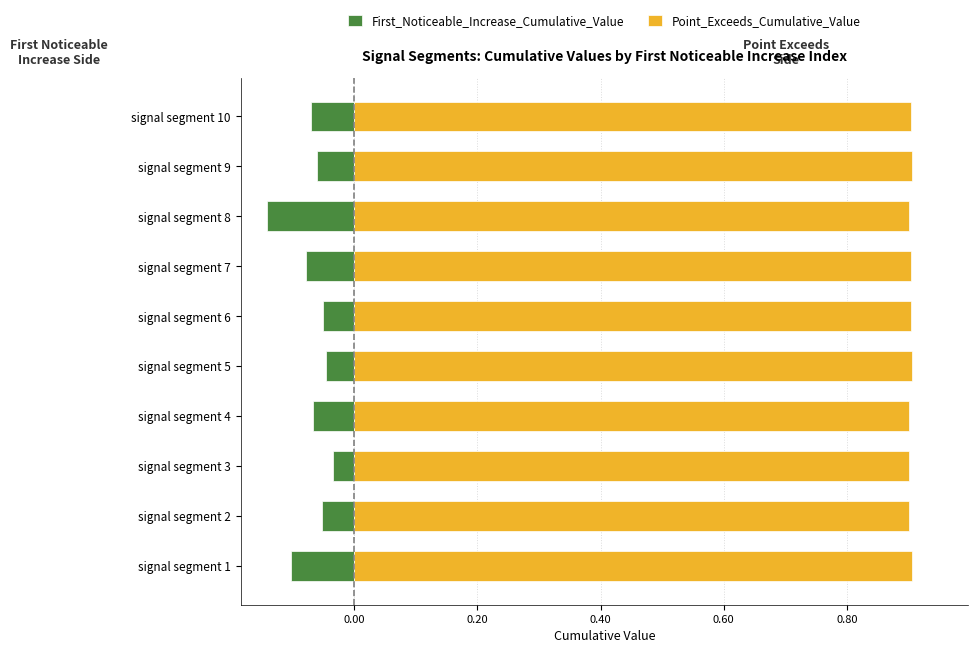

What is the smallest value displayed?

-0.1